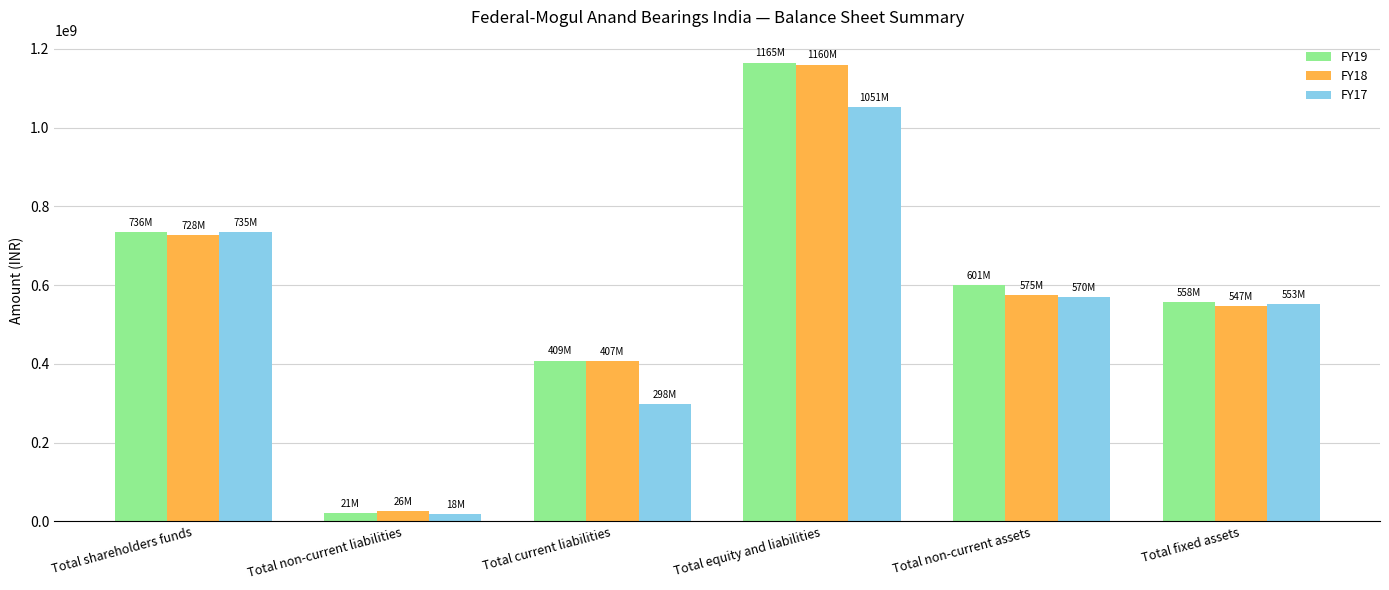

Is the value of FY18 at Total current liabilities greater than the value of FY19 at Total fixed assets?

No